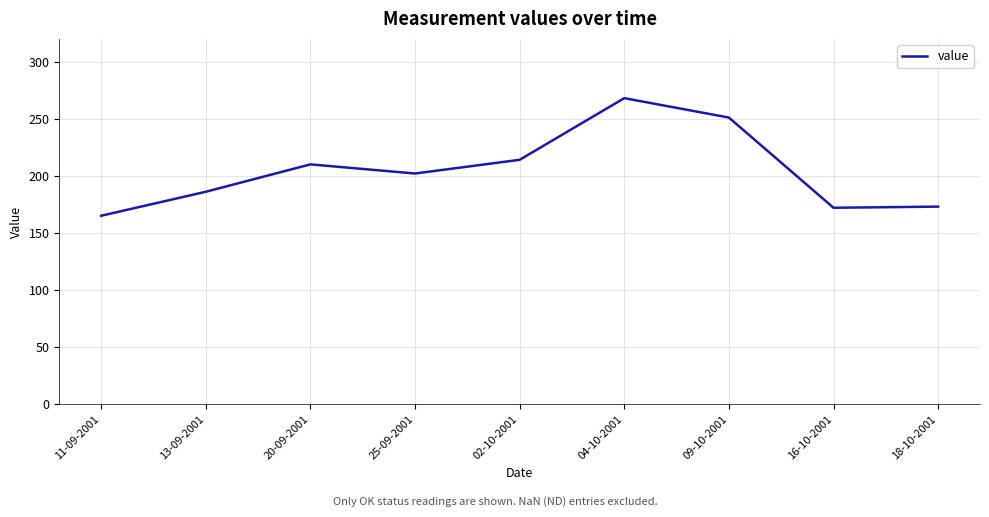

At which category does the data reach its first local valley?

25-09-2001